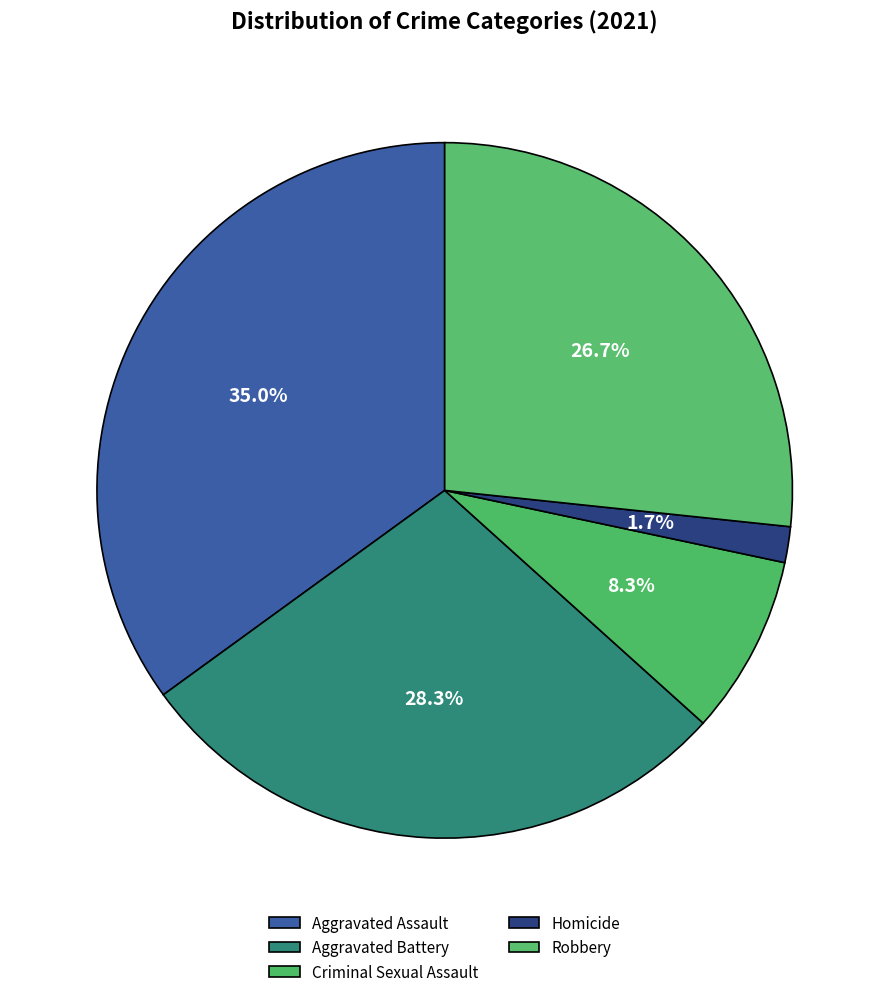

Count the number of slices in the pie.

5